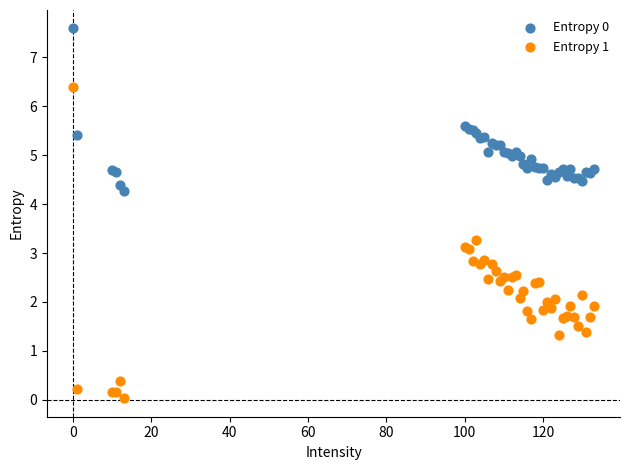

Which series has the widest spread of Y values?

Entropy 1